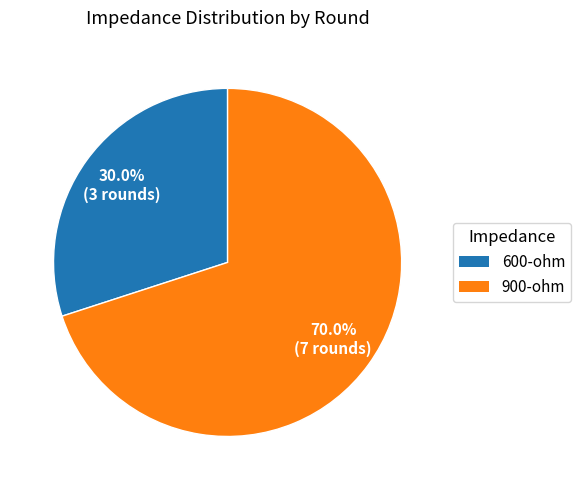

Which has a higher value, 600-ohm or 900-ohm?

900-ohm